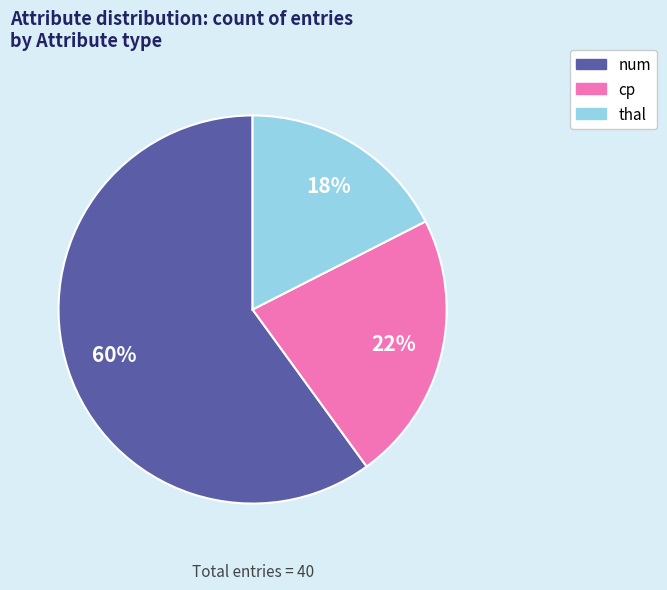

What is the smallest slice in the pie chart?

thal